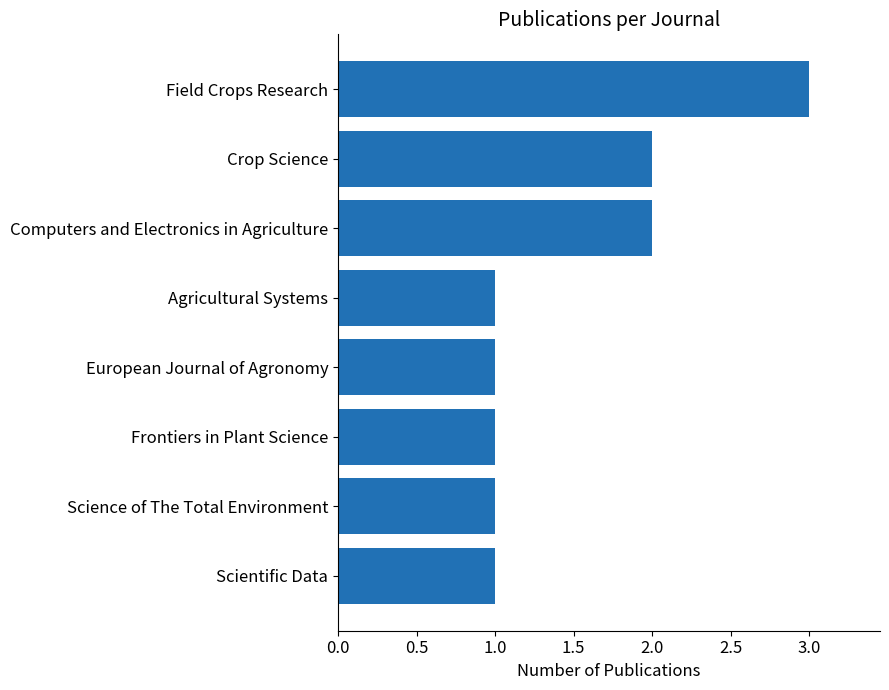

What is the ratio of the value at Frontiers in Plant Science to the value at Crop Science?

0.5